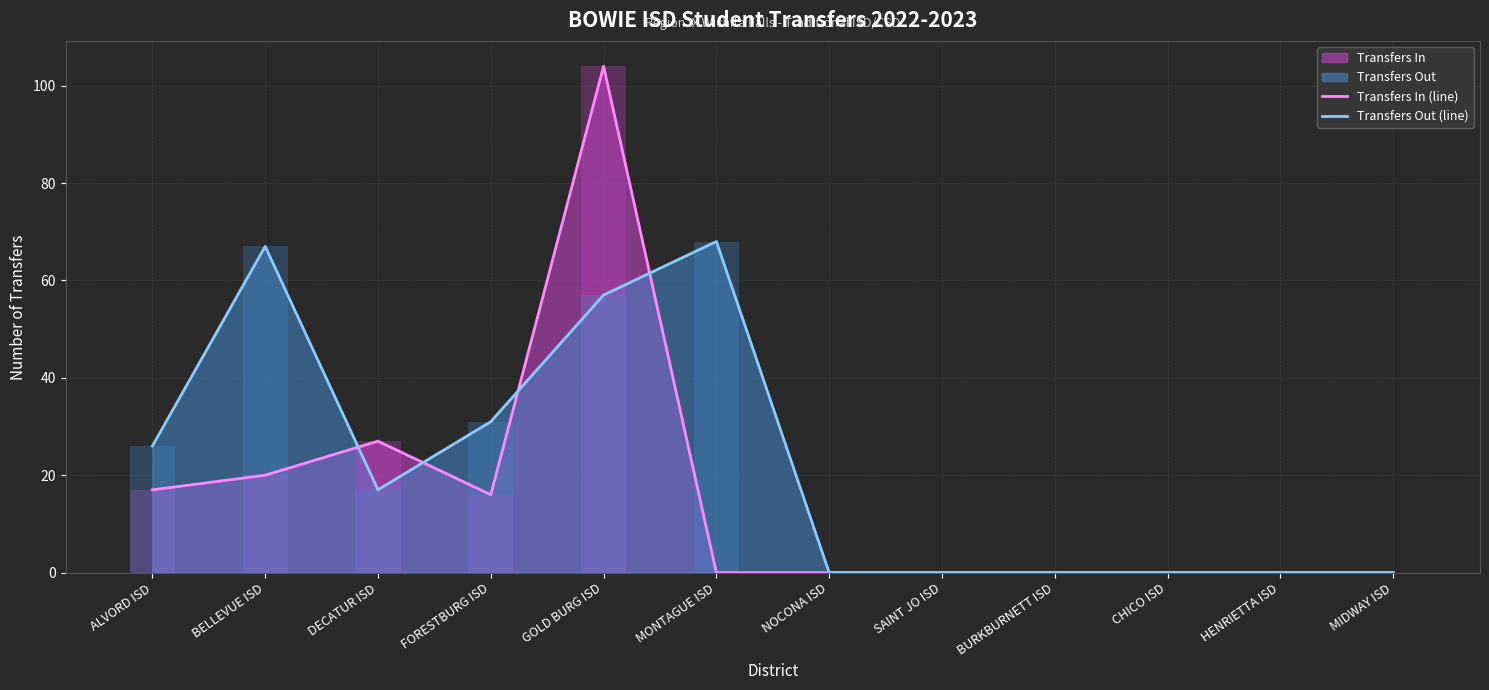

What is the sum of all Transfers In (line) values?

184